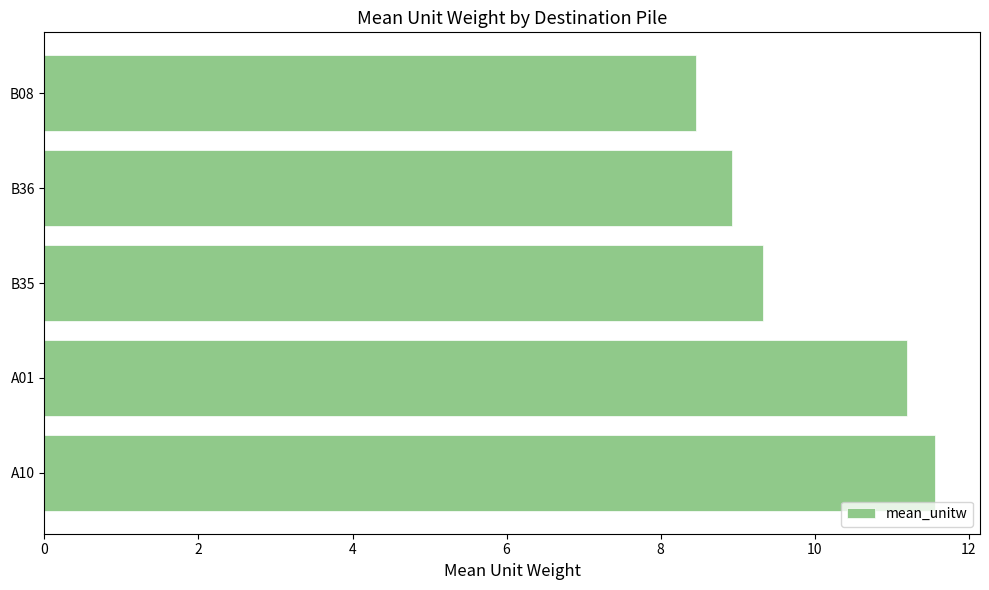

List the labels in order of value, smallest first.

B08, B36, B35, A01, A10